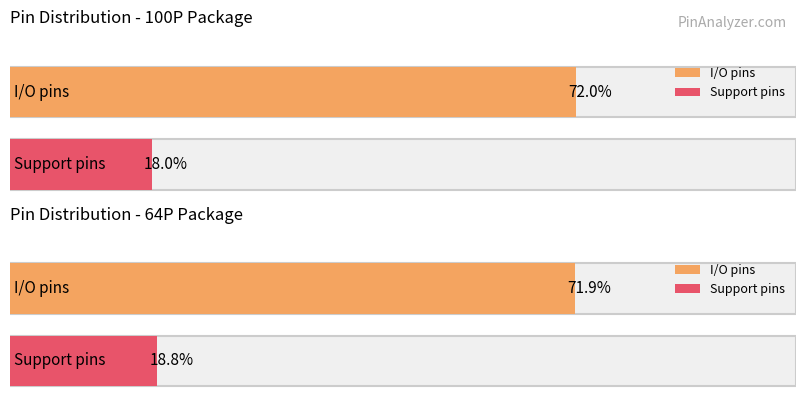

Are the bars grouped side by side (vs. stacked)?

Yes